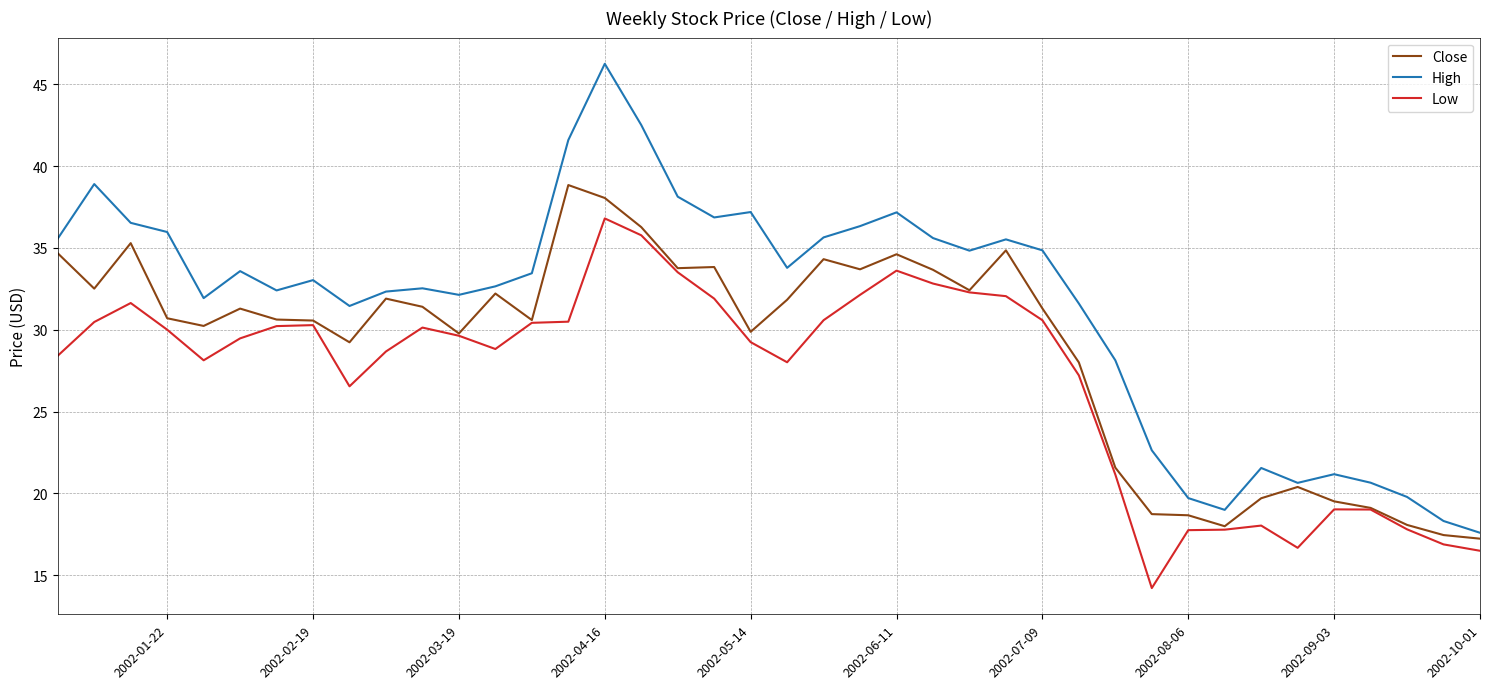

List the series in order of their peak value, highest first.

High, Close, Low